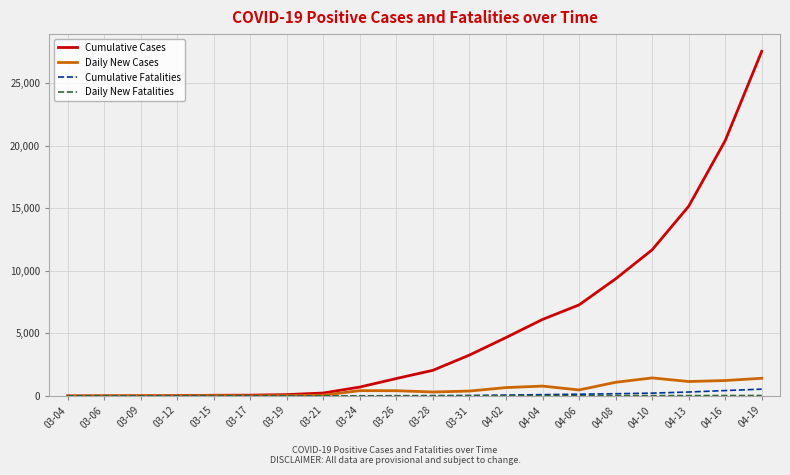

The value of Cumulative Fatalities at 03-06 is 0. True or false?

True